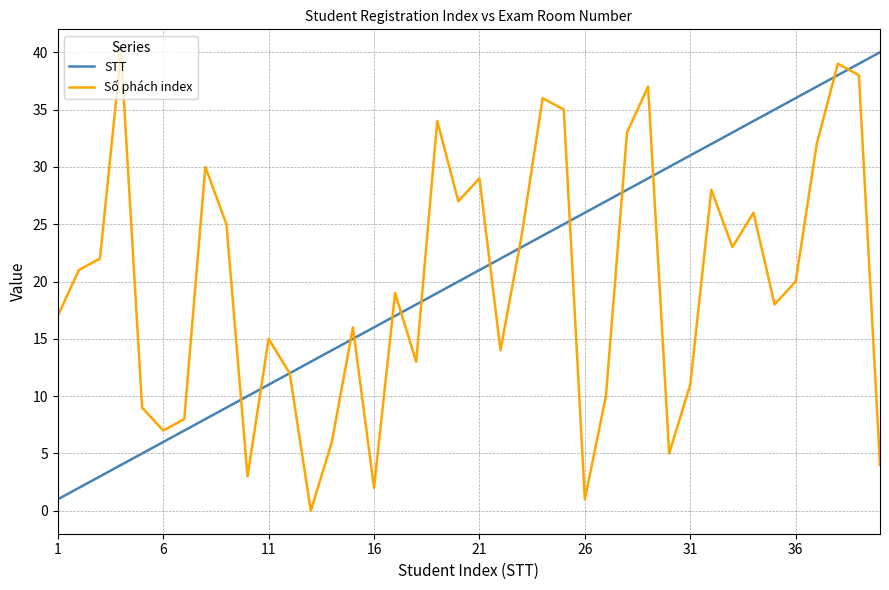

What is the maximum value shown in the chart?

40